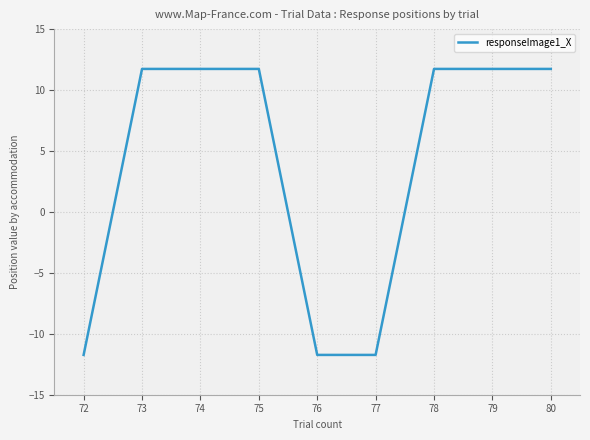

Is it true that the value at 77 is -11.7?

True